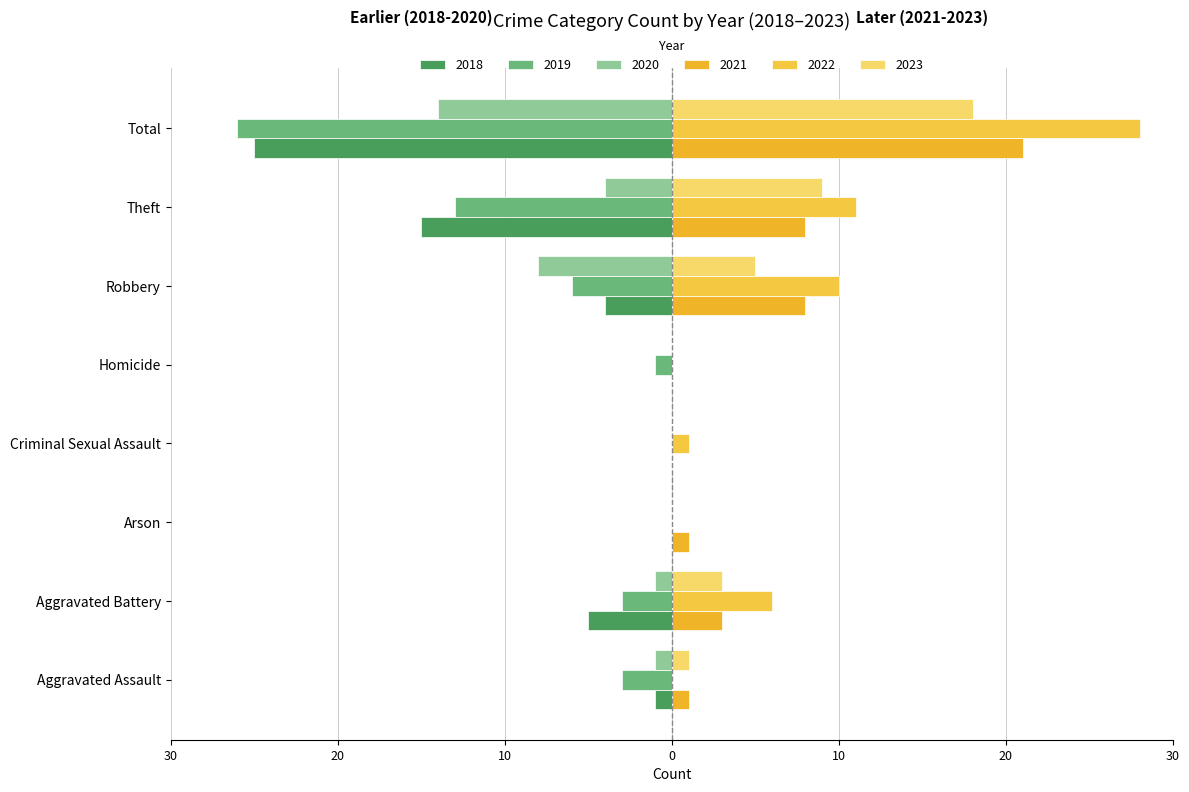

Which category has the highest value in the 2018 series?

Arson